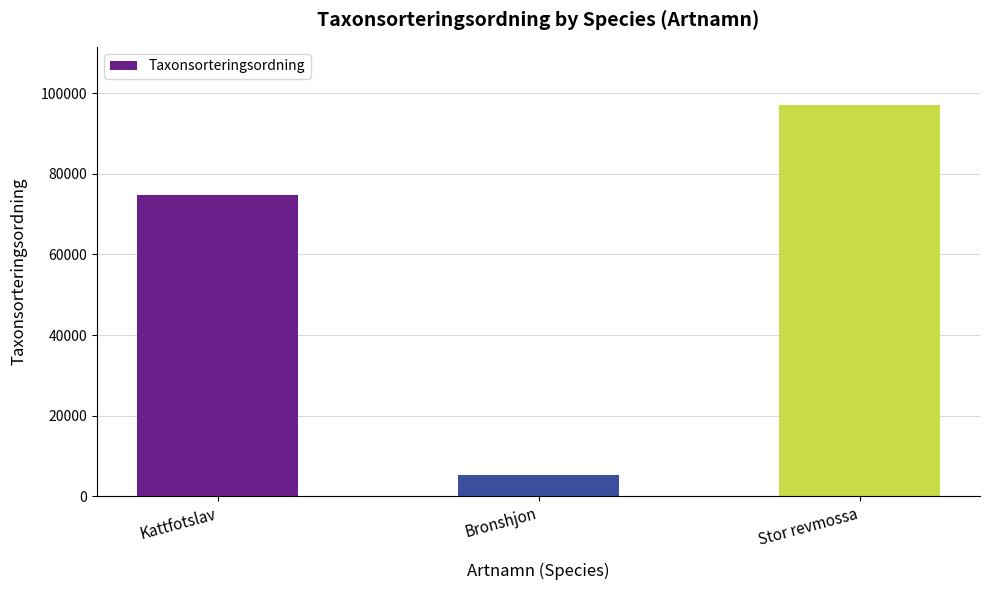

What value does the data have at Kattfotslav, to the nearest 100?

74800